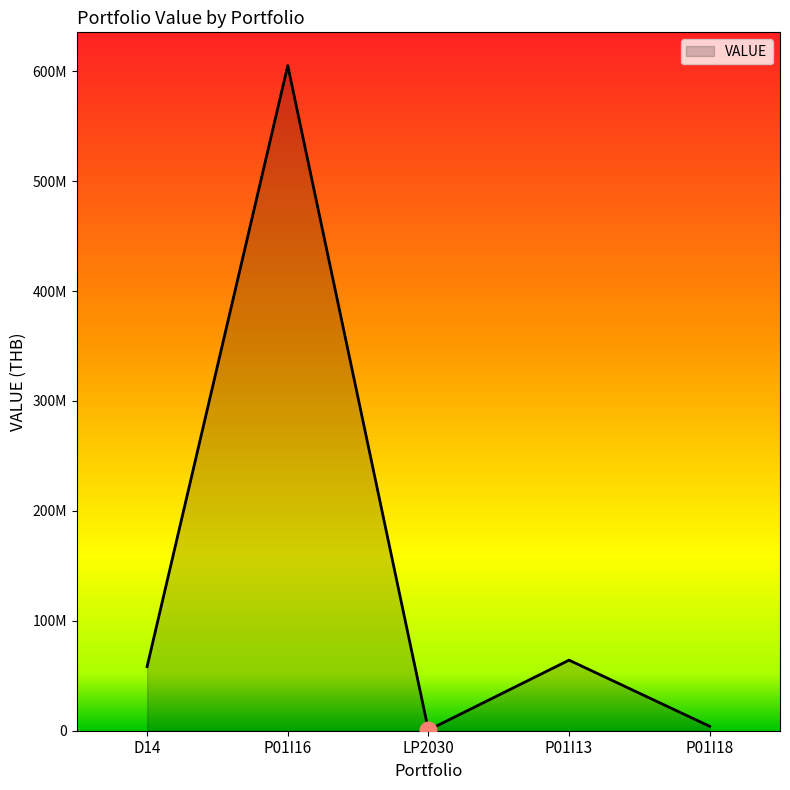

What is the greatest value displayed?

605166722.6